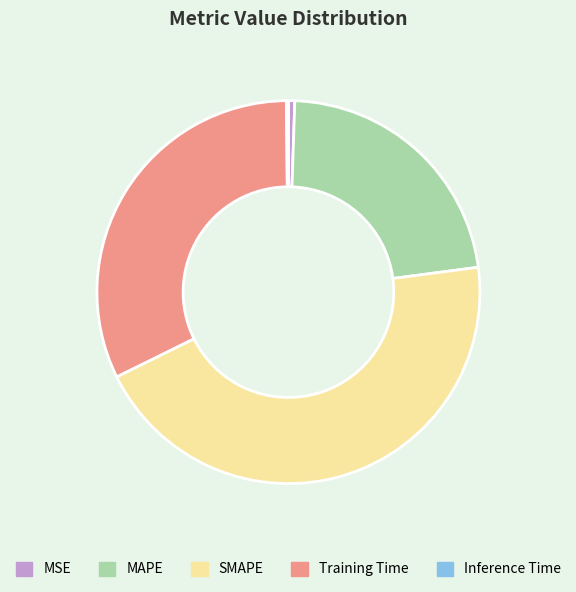

Which category has the biggest portion of the pie?

SMAPE